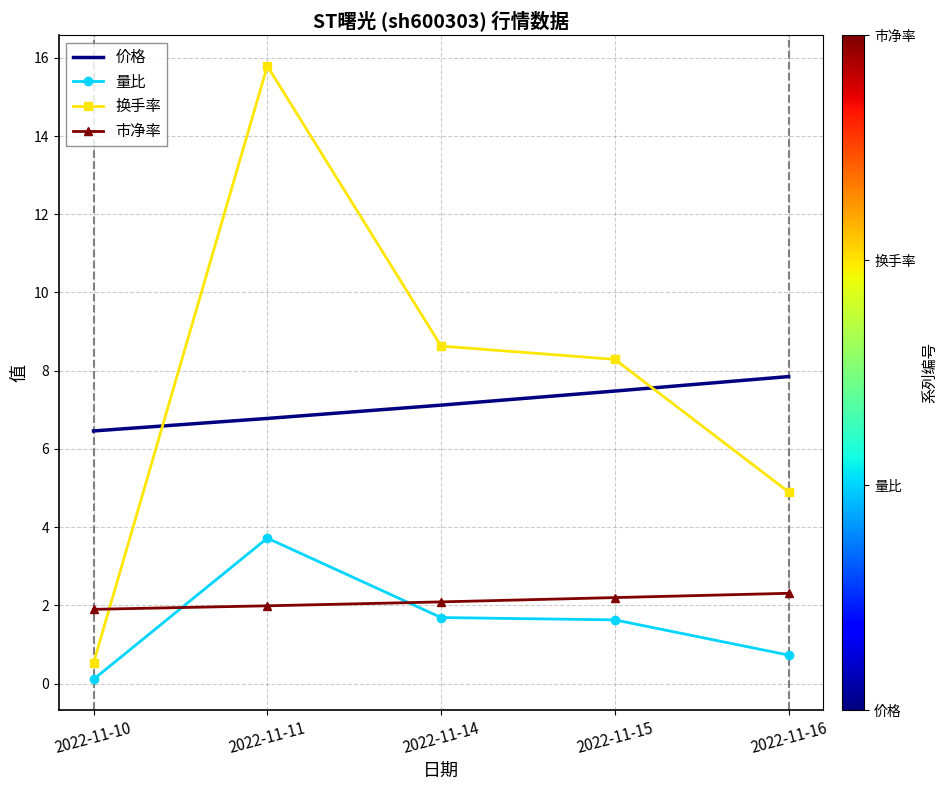

What is the difference between the 量比 values at 2022-11-11 and 2022-11-16?

3.0